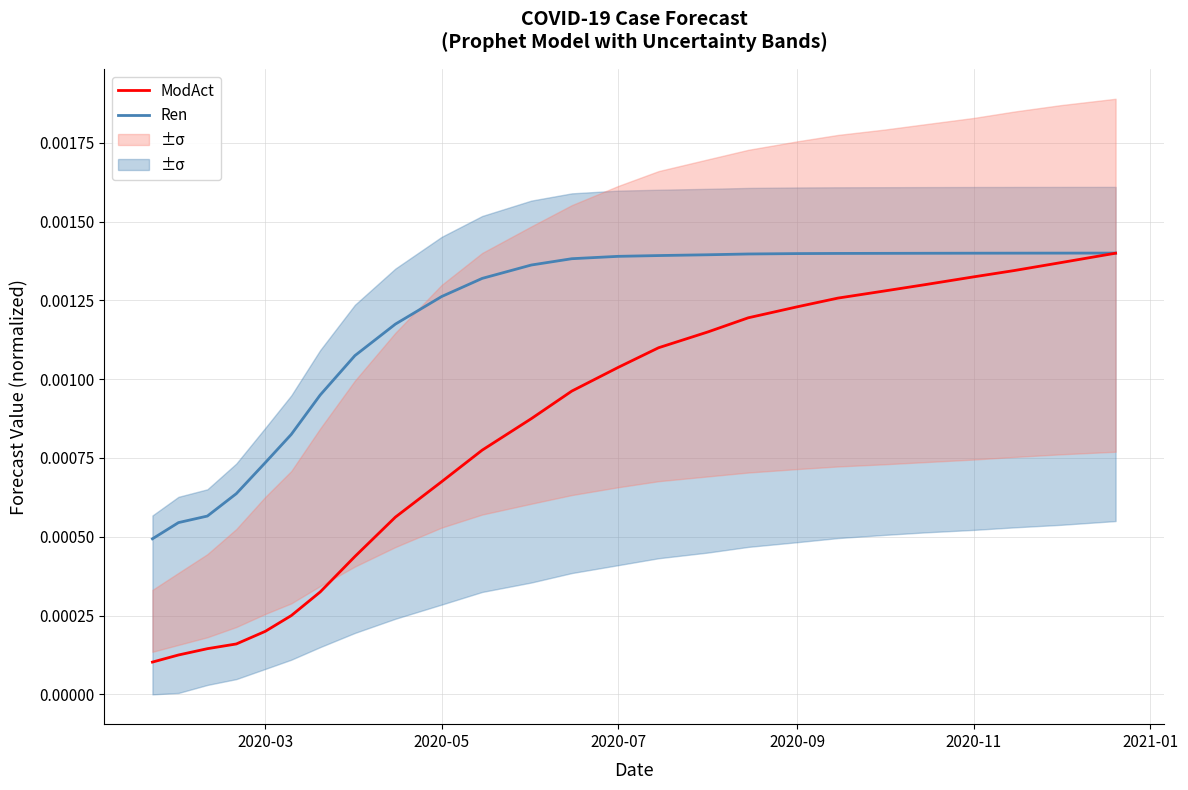

Is it true that ModAct equals 0.0 at 2020-03?

False